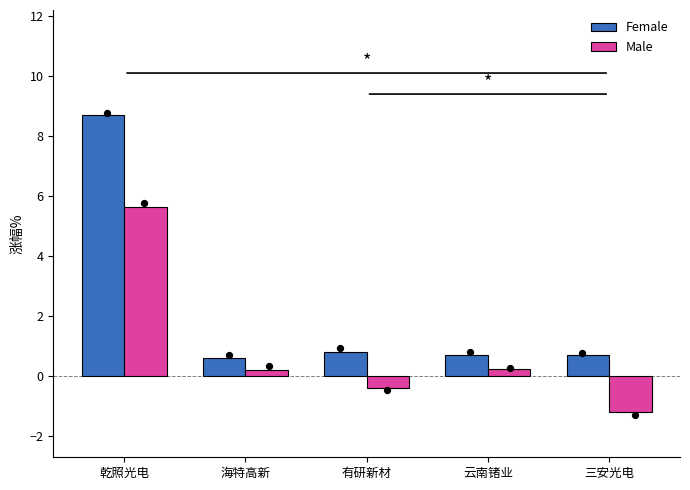

Which series contains the lowest Y value?

Male